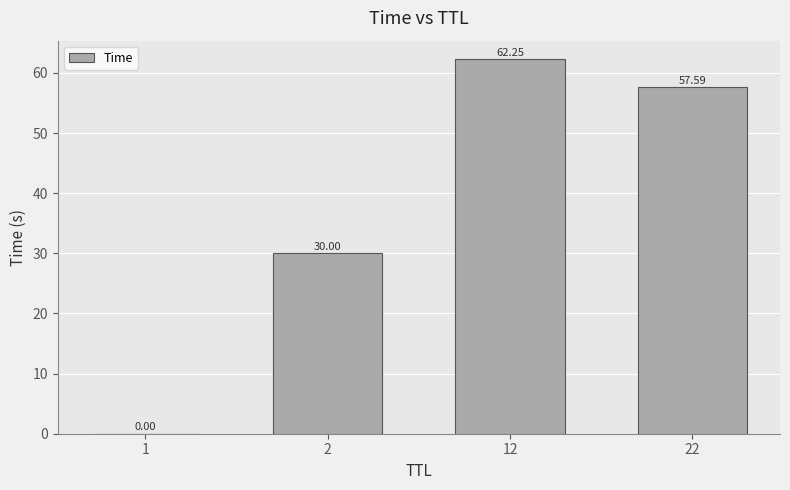

What is the sum of all values?

149.8